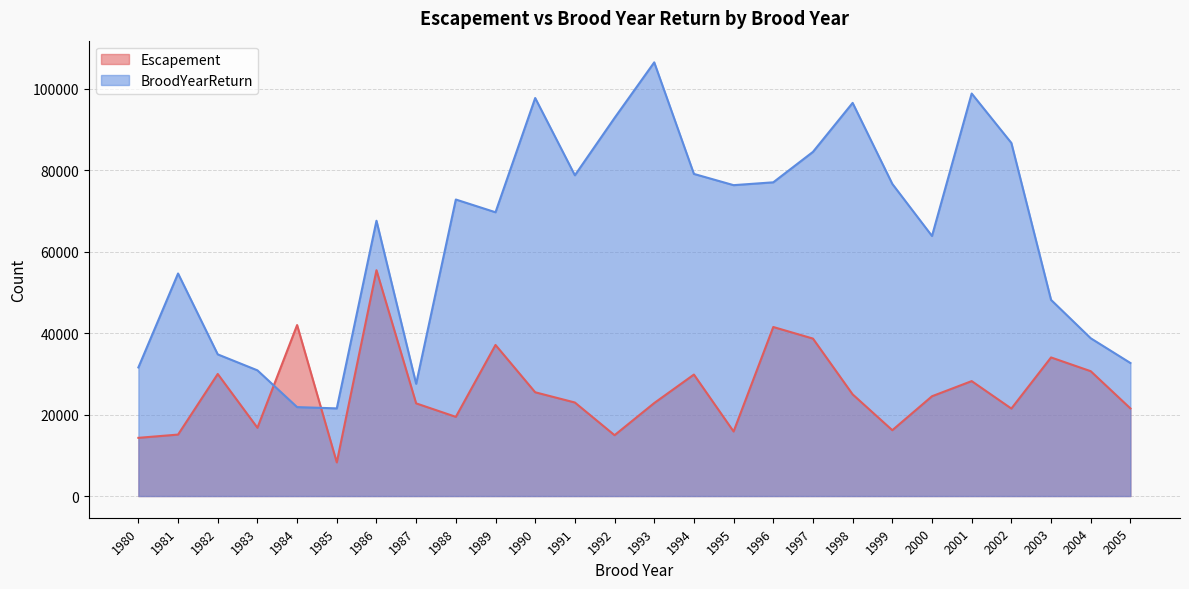

Between which two adjacent categories do Escapement and BroodYearReturn first intersect?

1983 and 1984